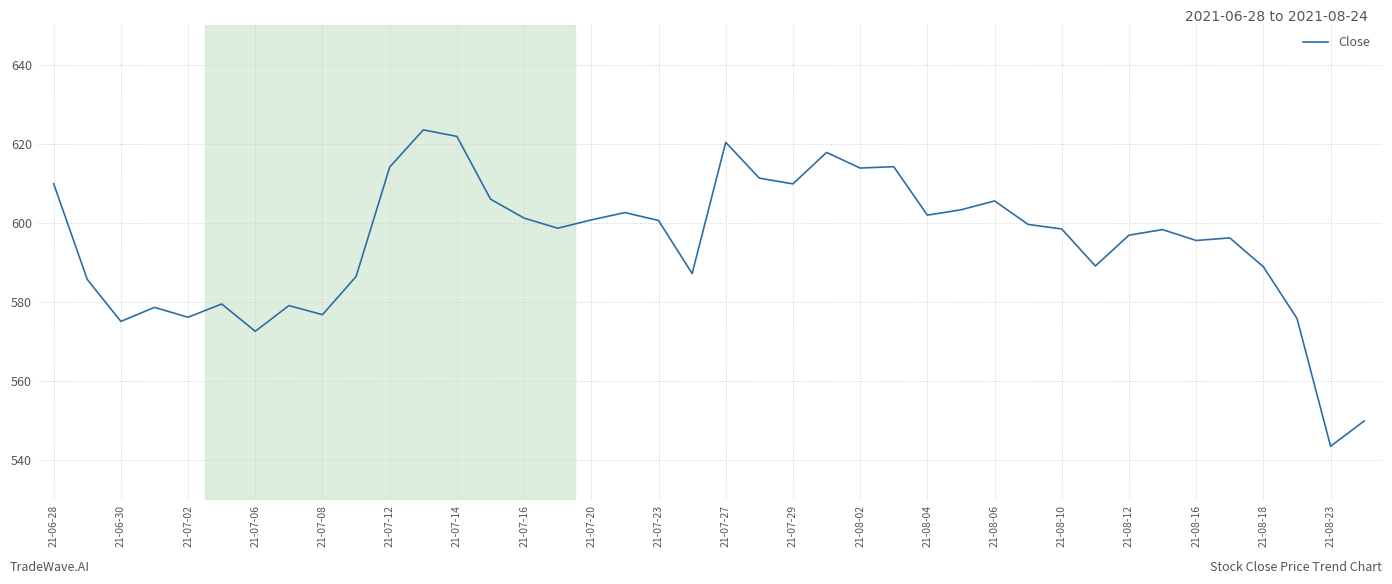

What is the difference between the maximum and minimum values?

80.0